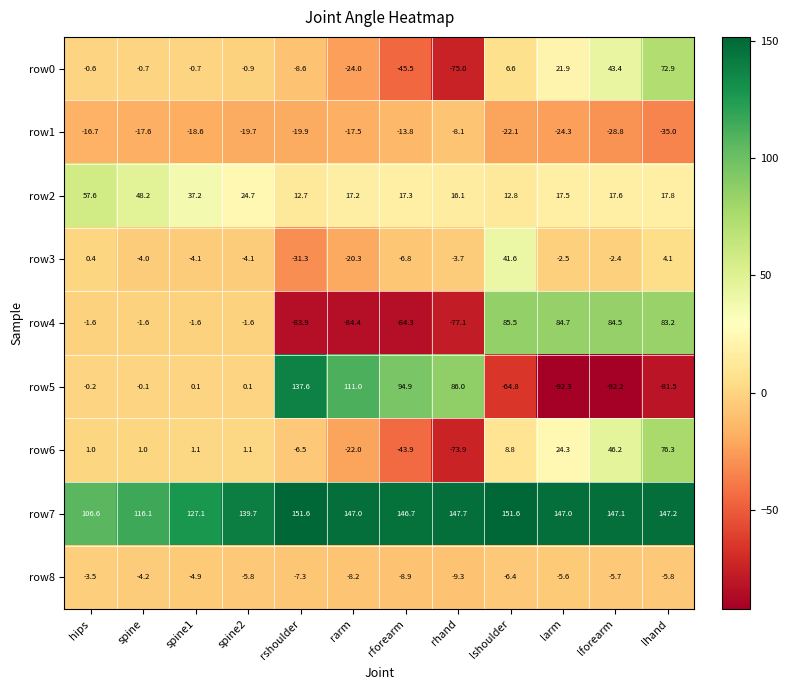

What is the spread (max minus min) of values at lhand?

228.7